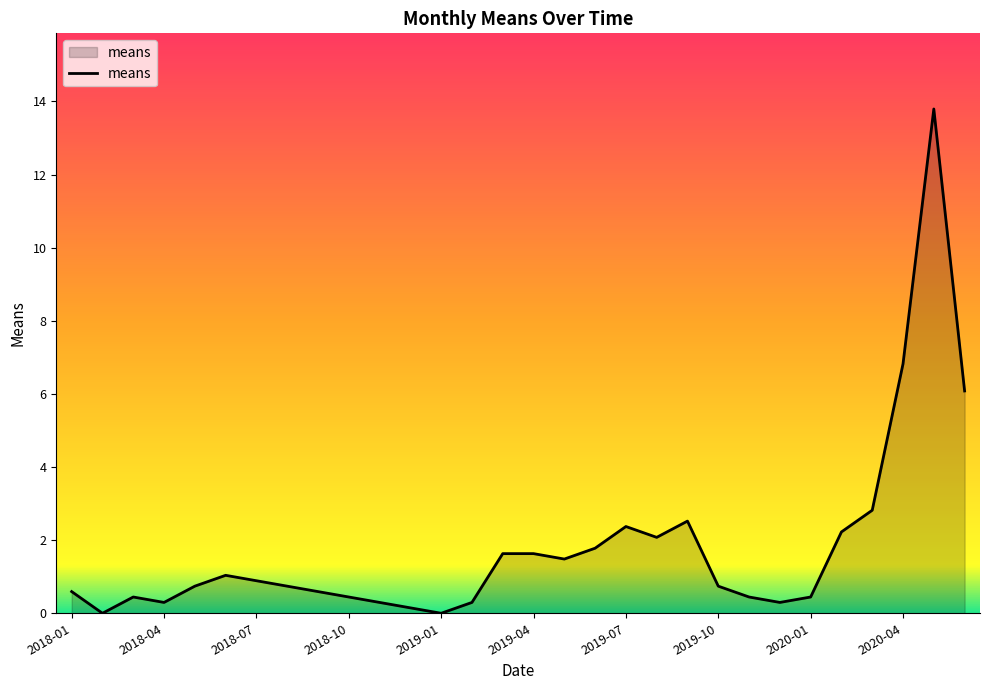

What is the maximum value shown in the chart?

13.8